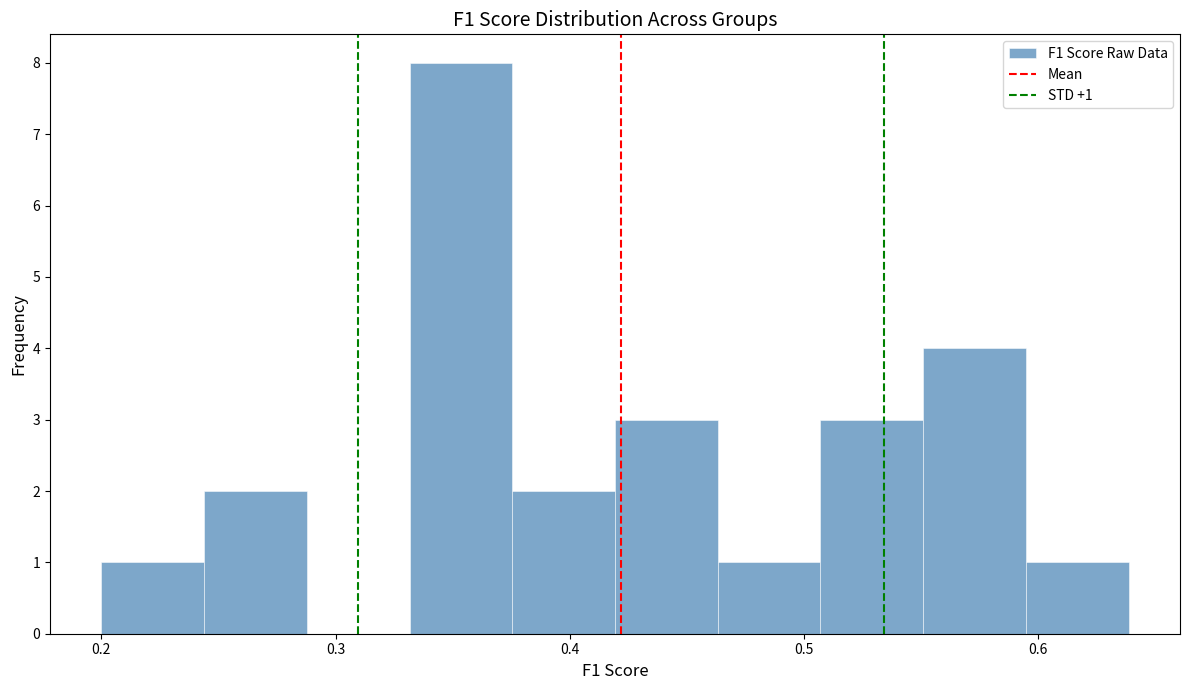

Over which range of the x-axis is the bar tallest?

0.33 to 0.38